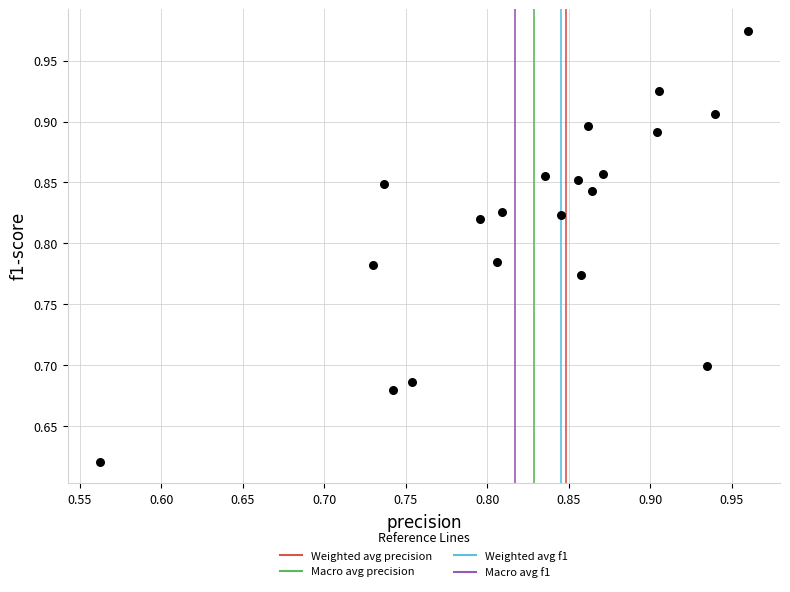

What is the range of Y values (max minus min)?

0.4